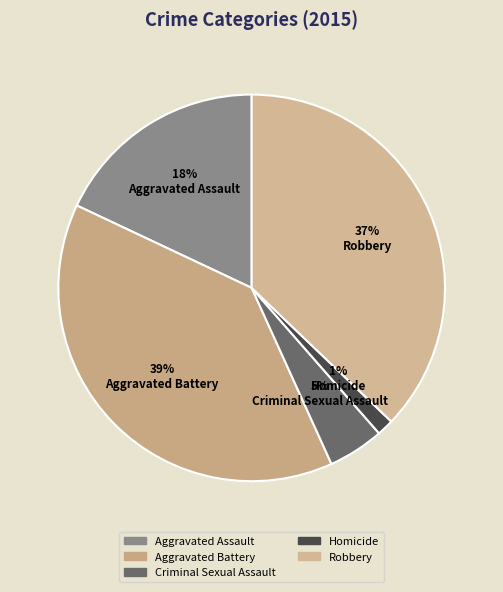

Rank the categories by value from lowest to highest.

Homicide, Criminal Sexual Assault, Aggravated Assault, Robbery, Aggravated Battery